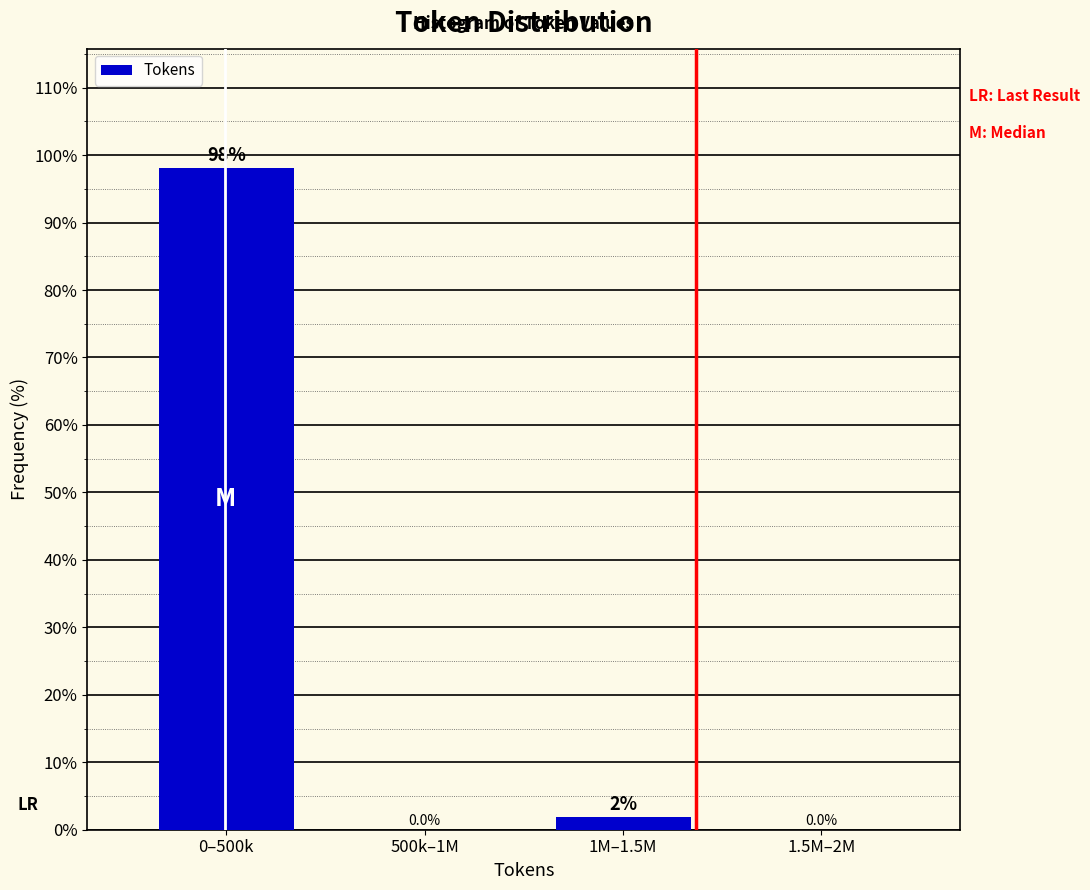

What is the maximum value shown in the chart?

98.1